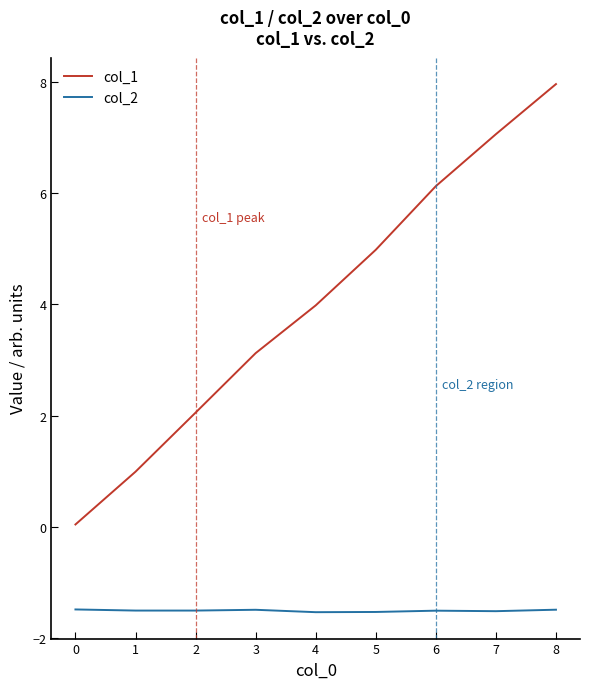

True or false: col_1 and col_2 cross at least once.

False